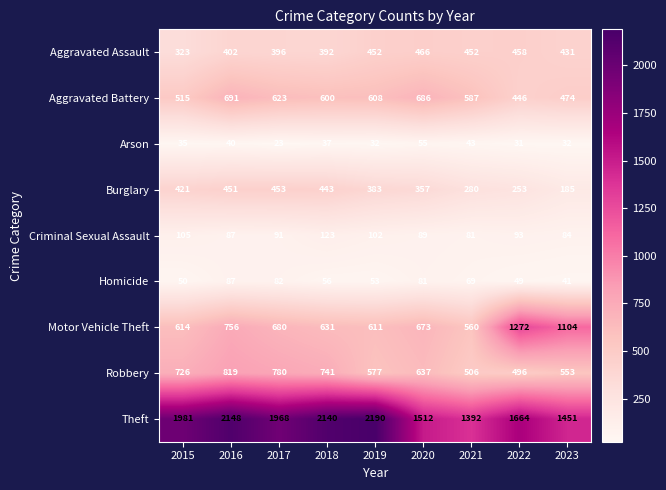

Which label corresponds to the smallest value in the chart?

2017